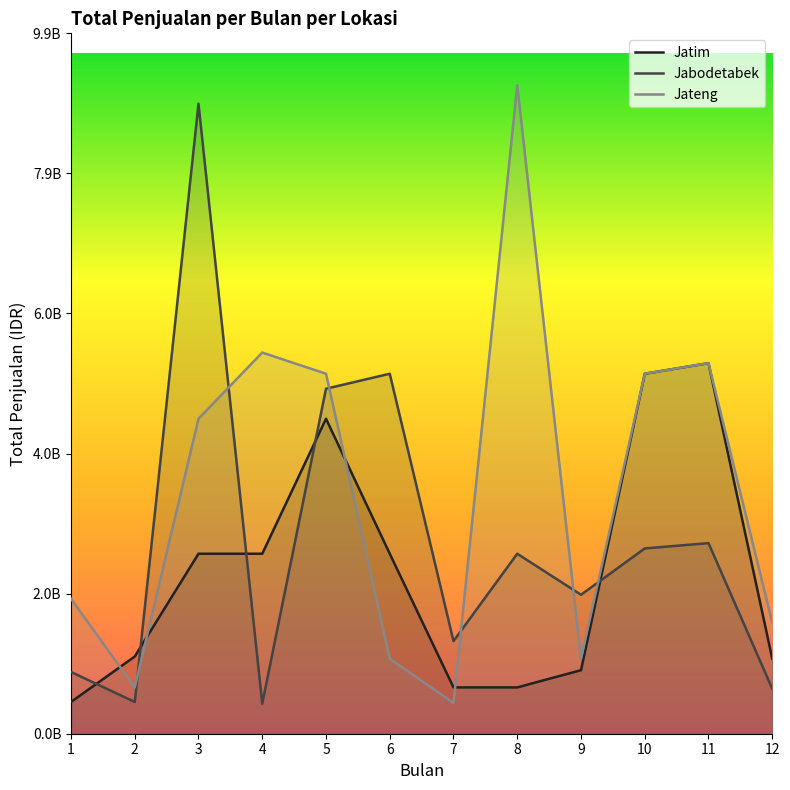

What is the sum of all Jateng values?

41206250000